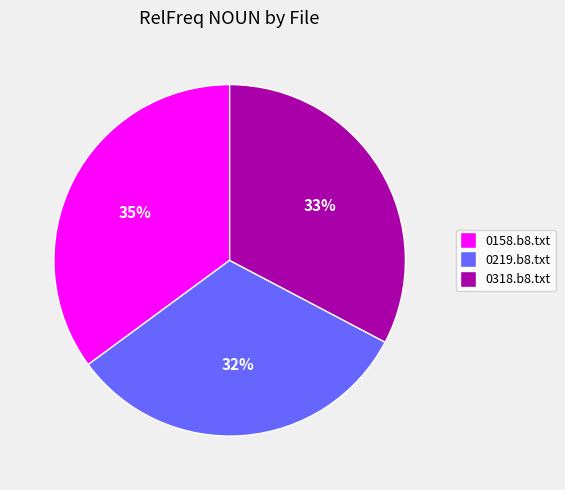

Combined, do 0158.b8.txt and 0318.b8.txt account for over 50%?

Yes